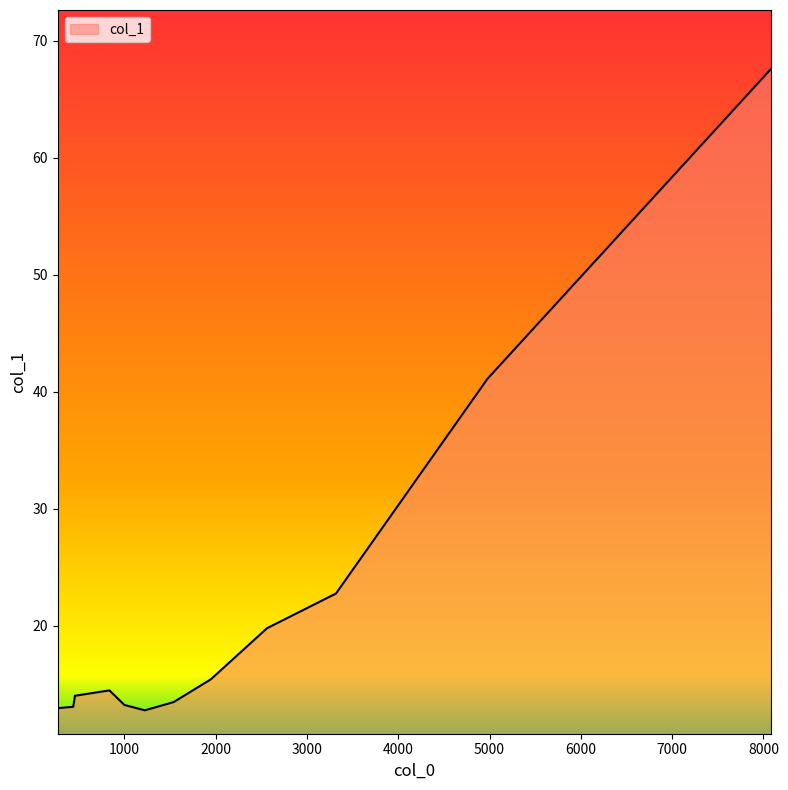

Approximately how many times larger is the value at 441.043 compared to 3318.47?

0.6